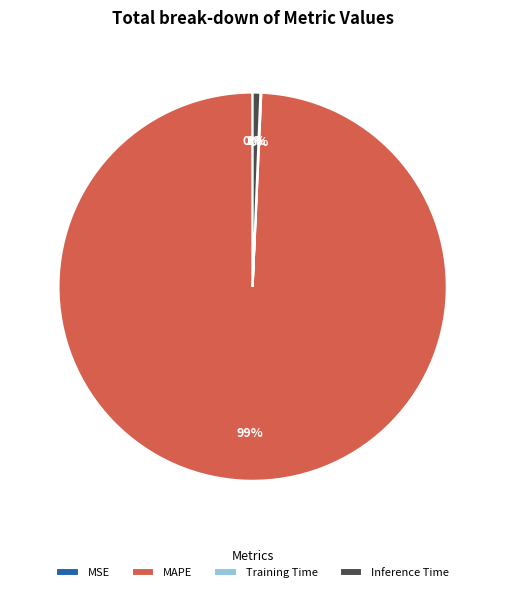

Is the sum of MAPE and Inference Time greater than half?

Yes